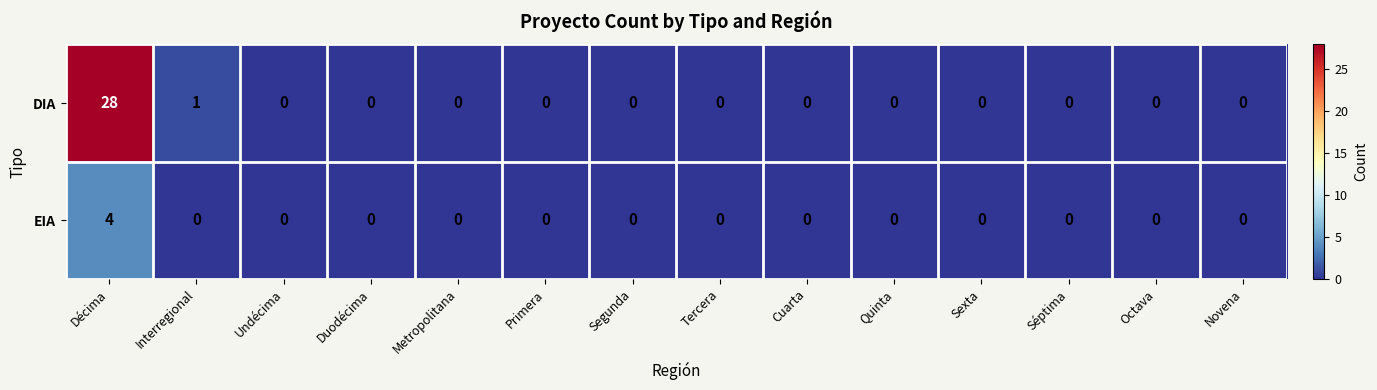

True or false: EIA has a value of 0 at Quinta.

True